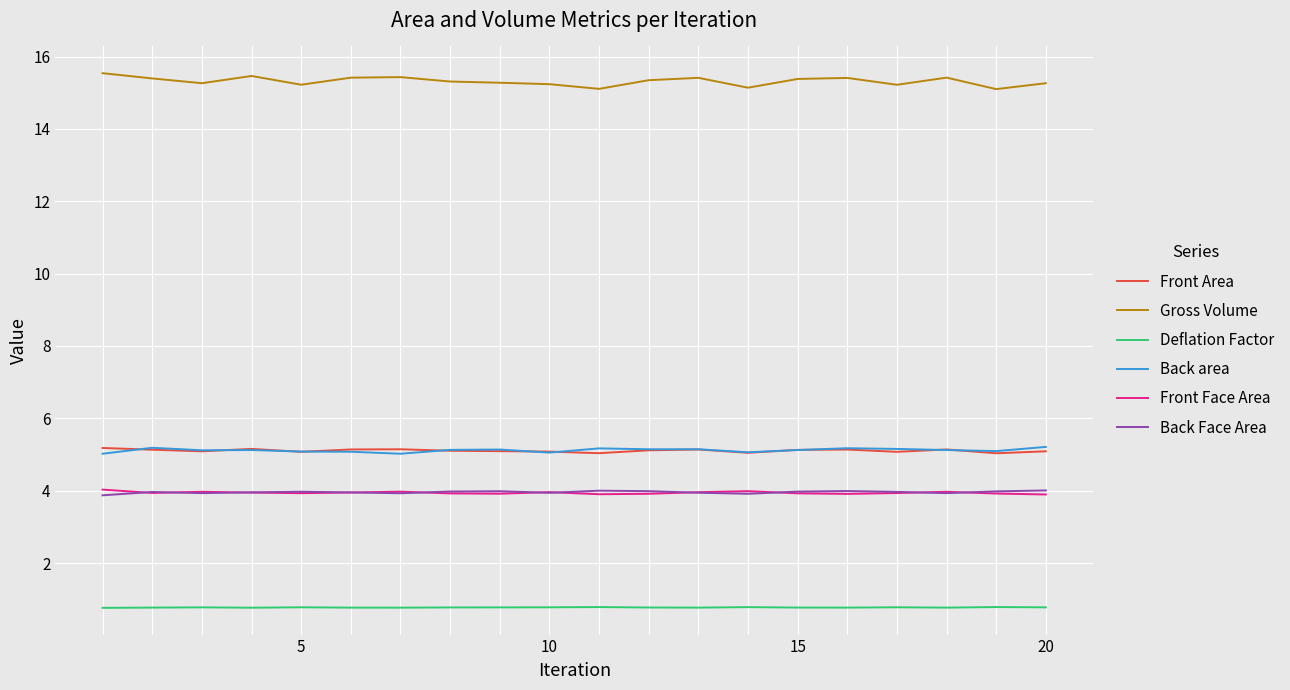

True or false: Gross Volume and Front Area intersect in this chart.

False